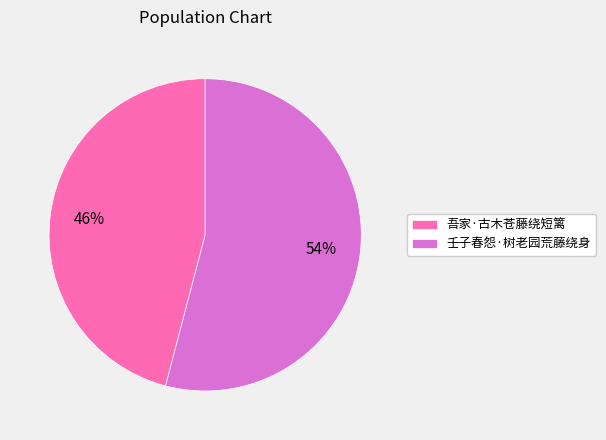

To the nearest percent, what portion does 壬子春怨·树老园荒藤绕身 represent?

54%